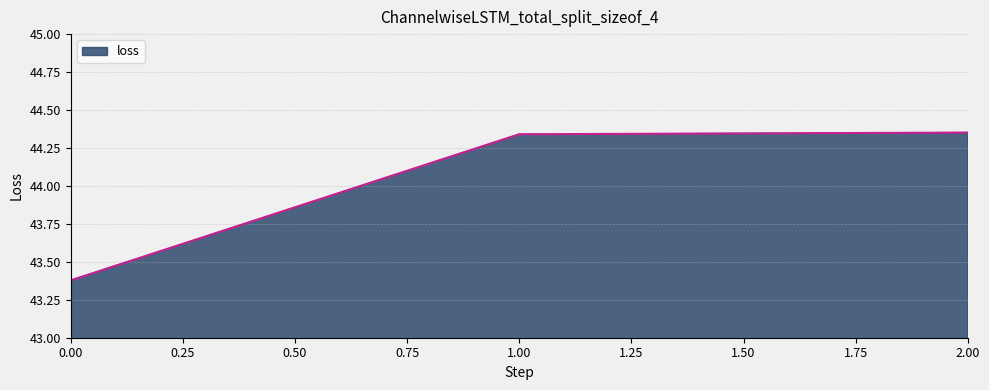

Where does the data first go above 44?

1.00